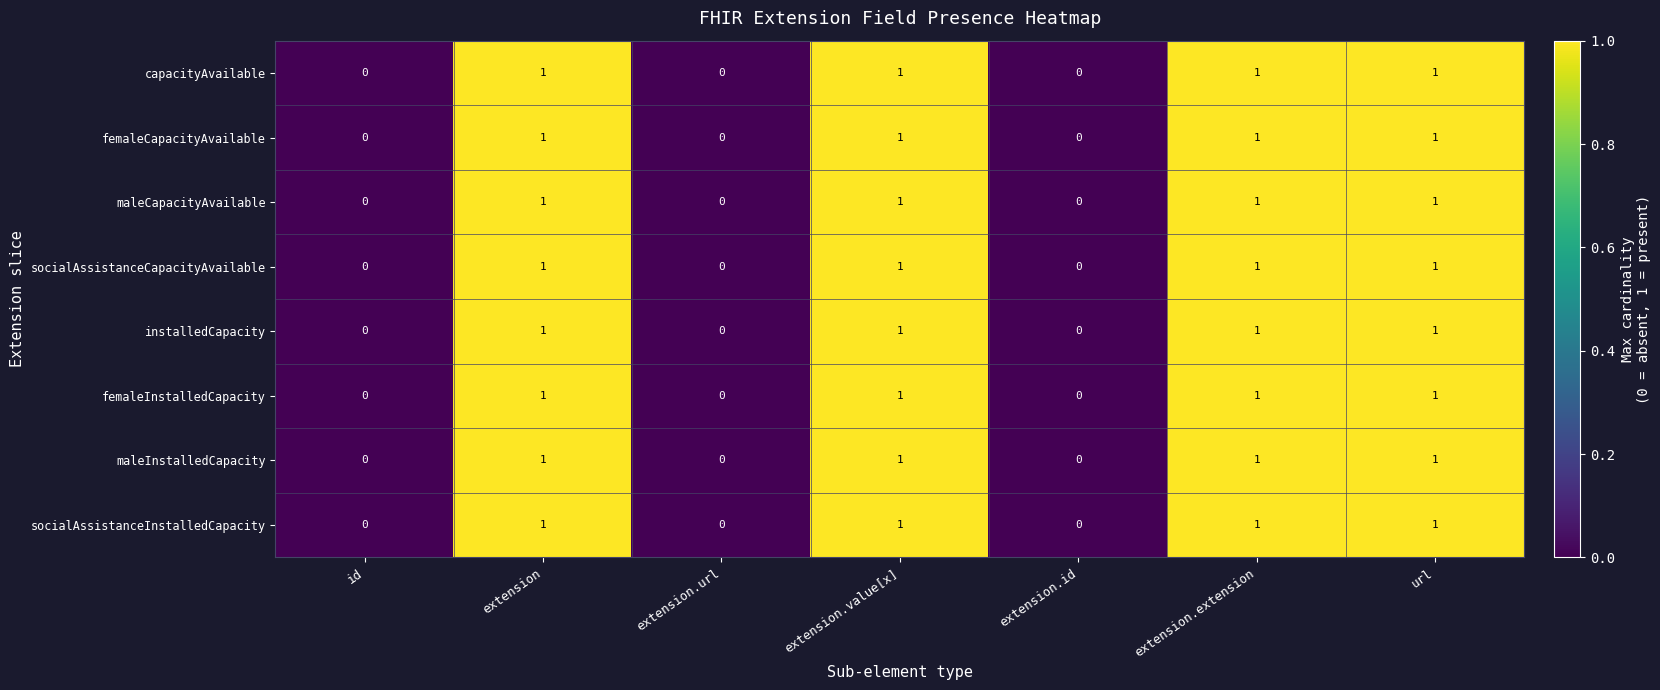

Count the femaleInstalledCapacity values in the range 0 to 1.

7